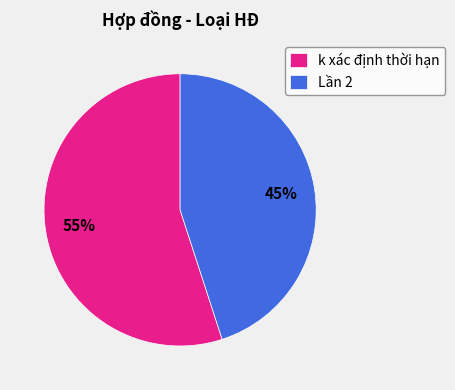

What is the ratio of the value at Lần 2 to the value at k xác định thời hạn?

0.8